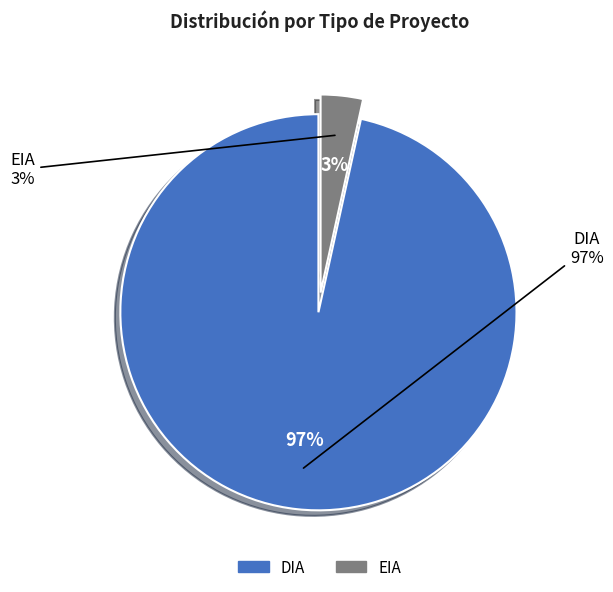

True or false: EIA accounts for 18% of the total.

False